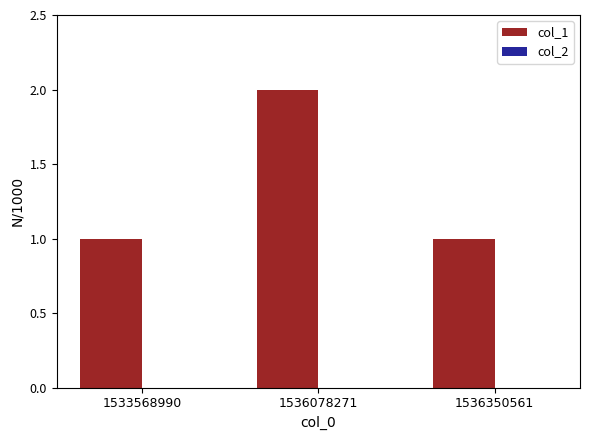

Reading right to left, extract all data points from this chart.

1	2	1